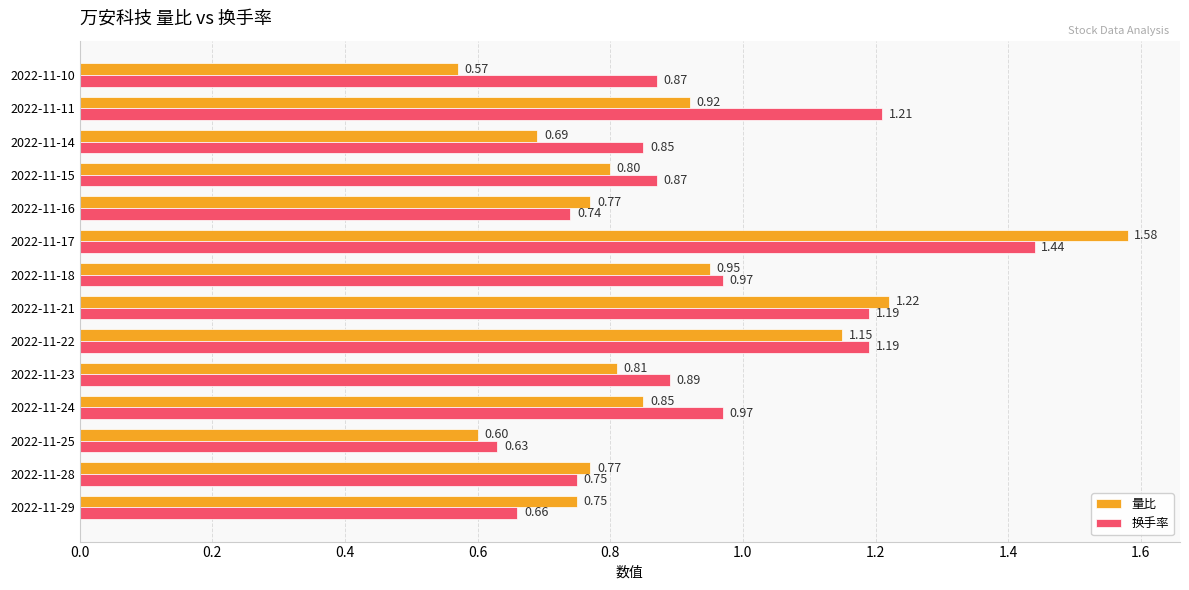

Between 2022-11-29 and 2022-11-15, which series saw the biggest shift?

换手率